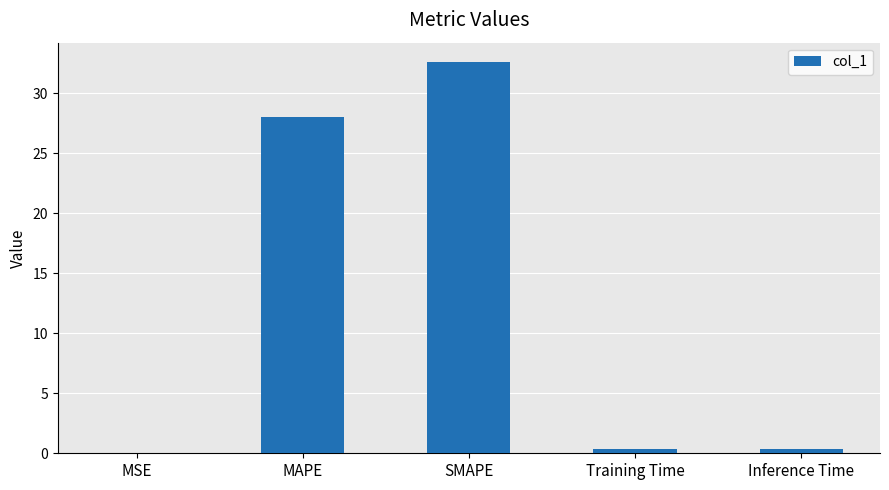

What is the change in value from MSE to SMAPE?

+32.6